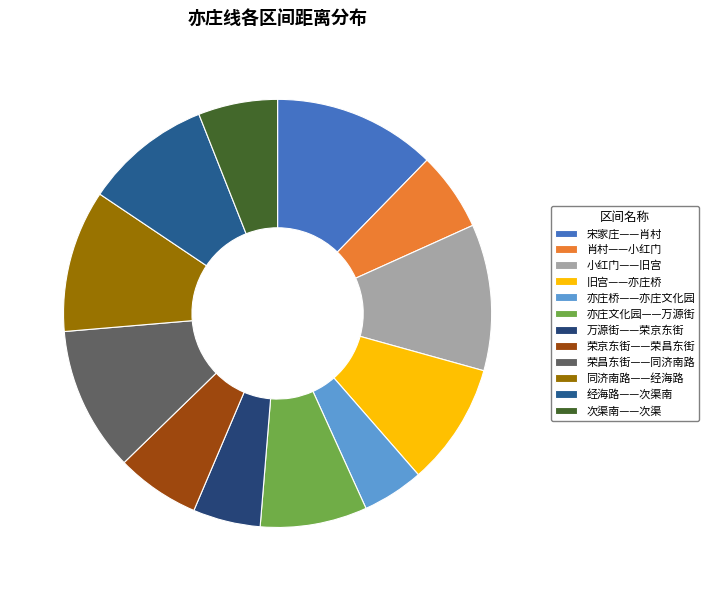

Does any single category account for the majority?

No